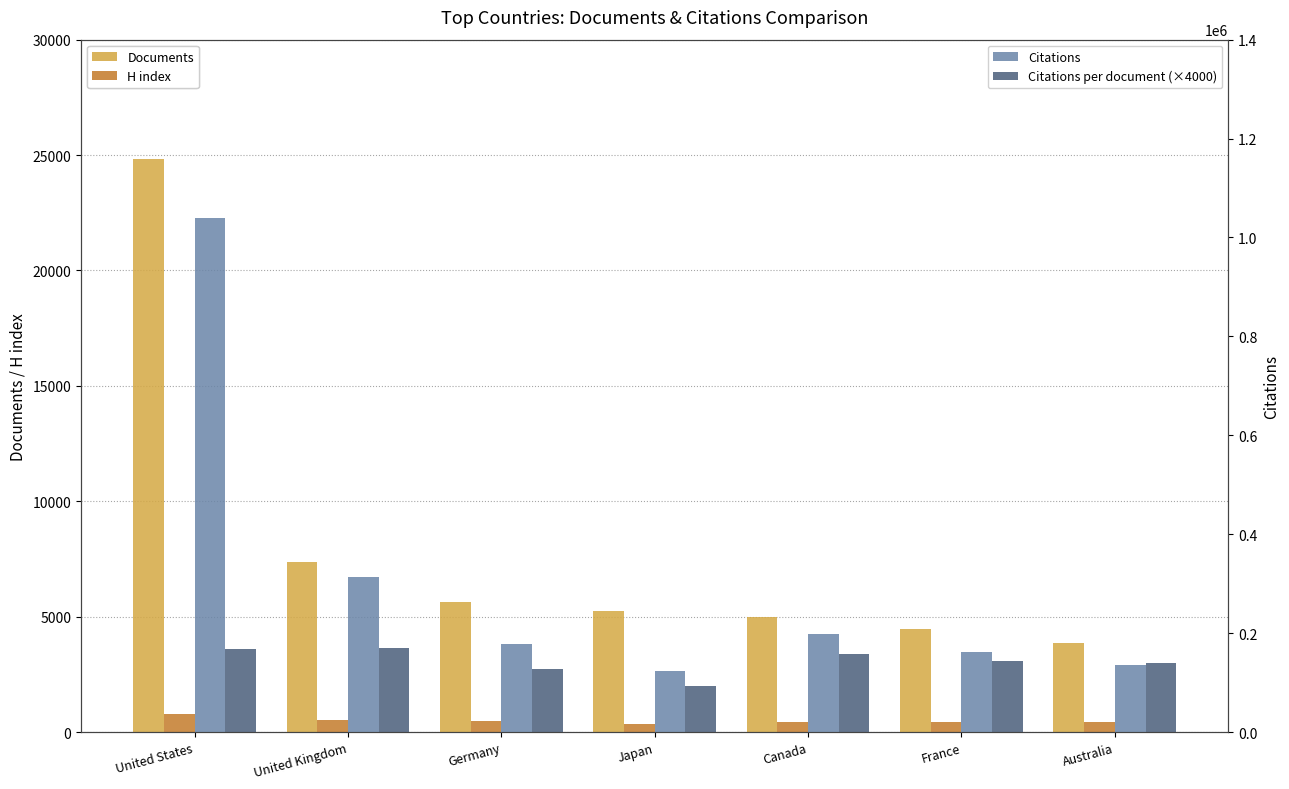

What is the value of the H index bar at the 2nd from the left?

538